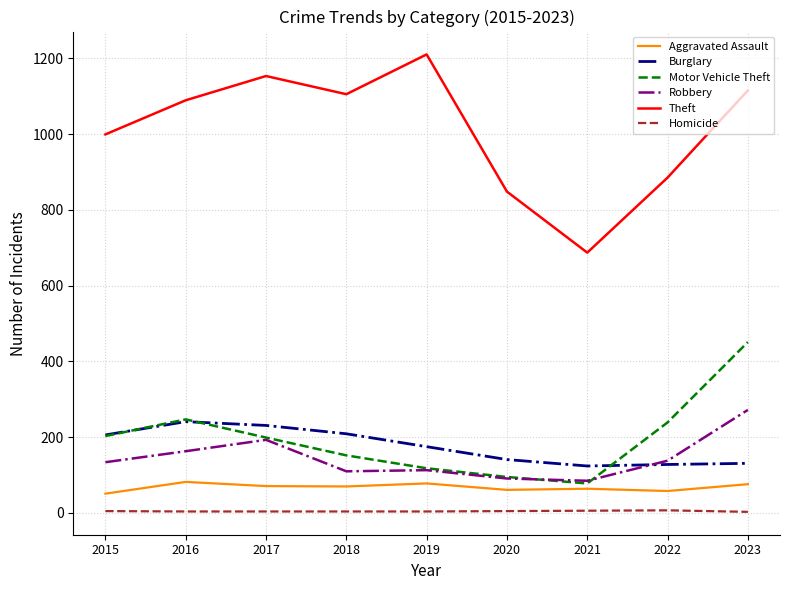

What is the highest value of the Aggravated Assault series?

82